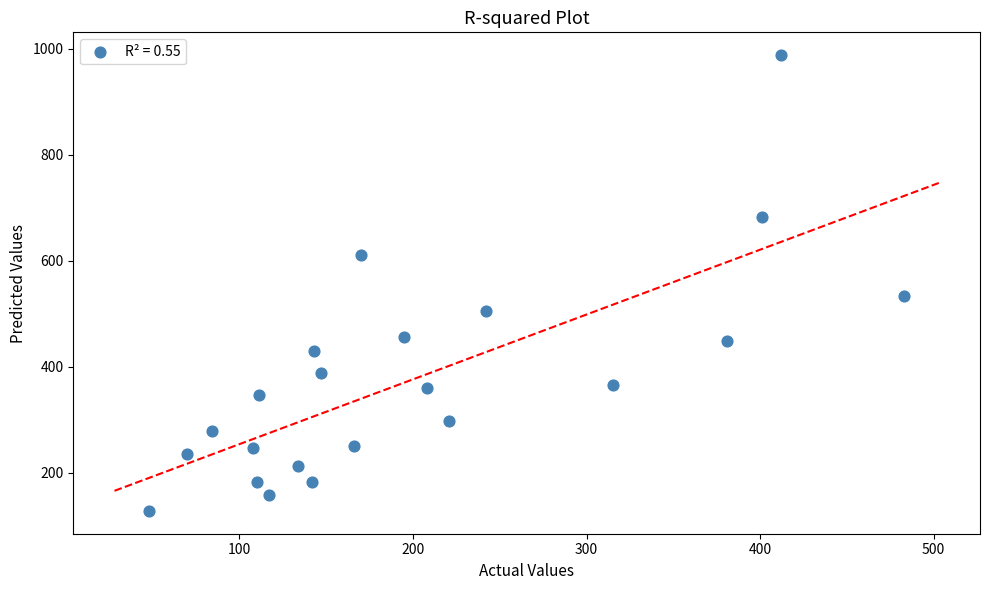

What is the range of X values (max minus min)?

435